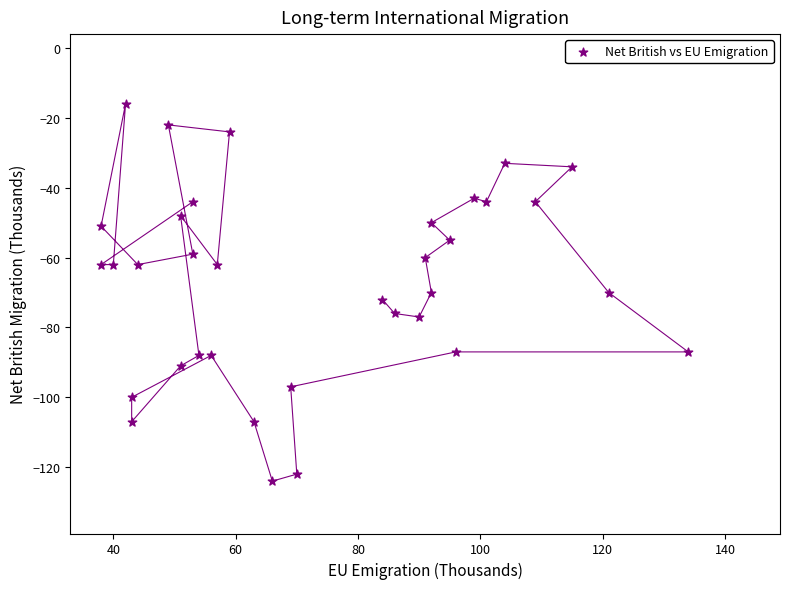

What is the range of X values (max minus min)?

96